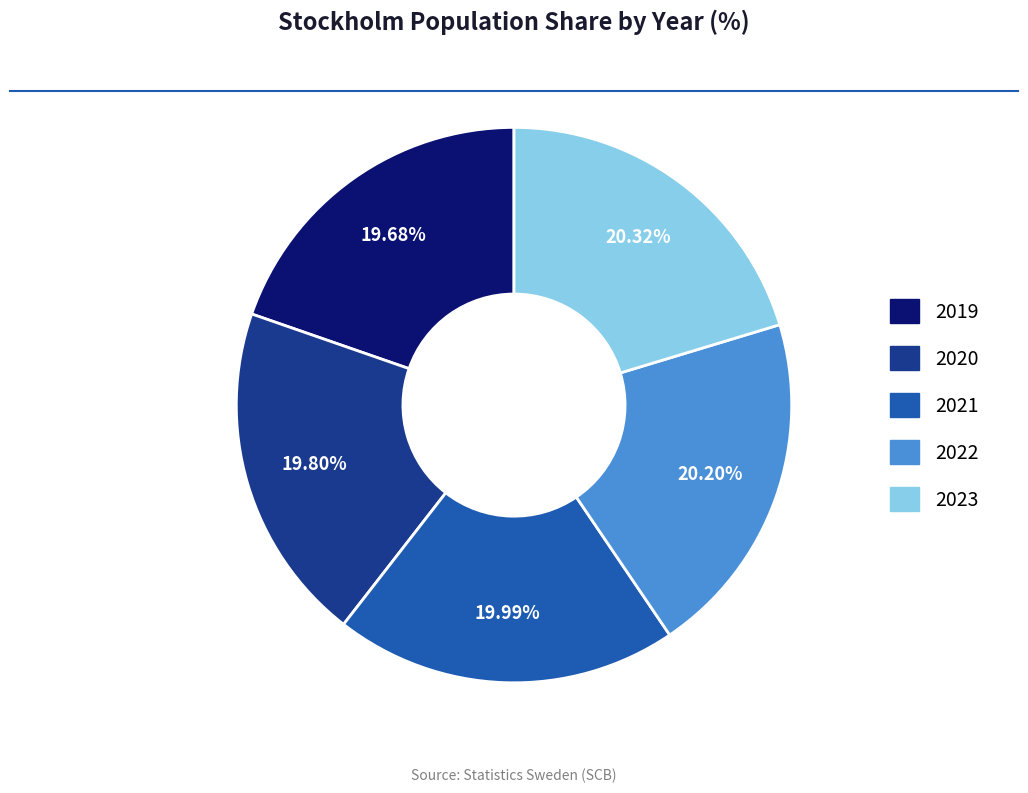

Is there any slice that represents more than half of the pie?

No